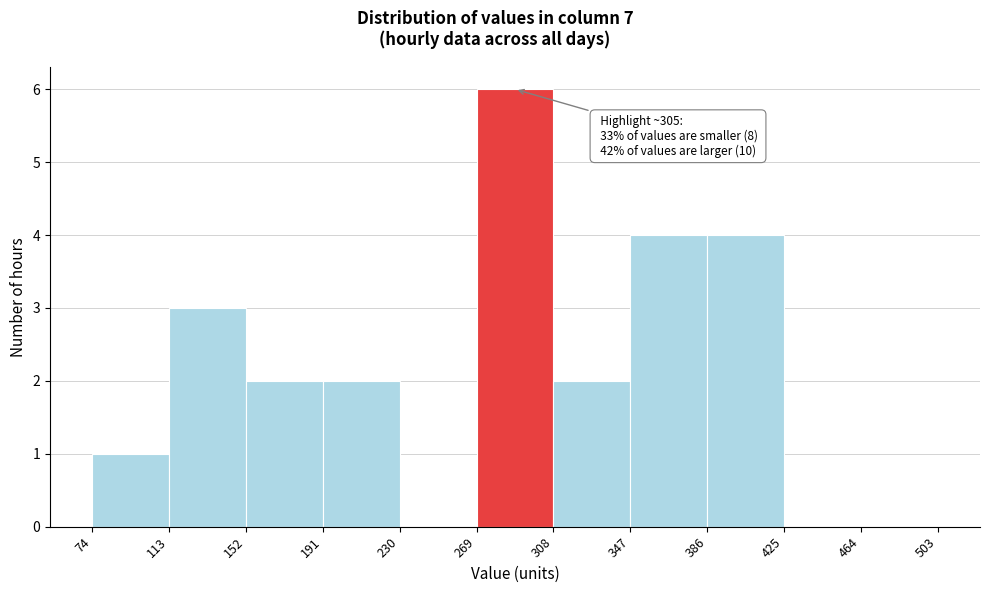

Over which range of the x-axis is the bar tallest?

269 to 308